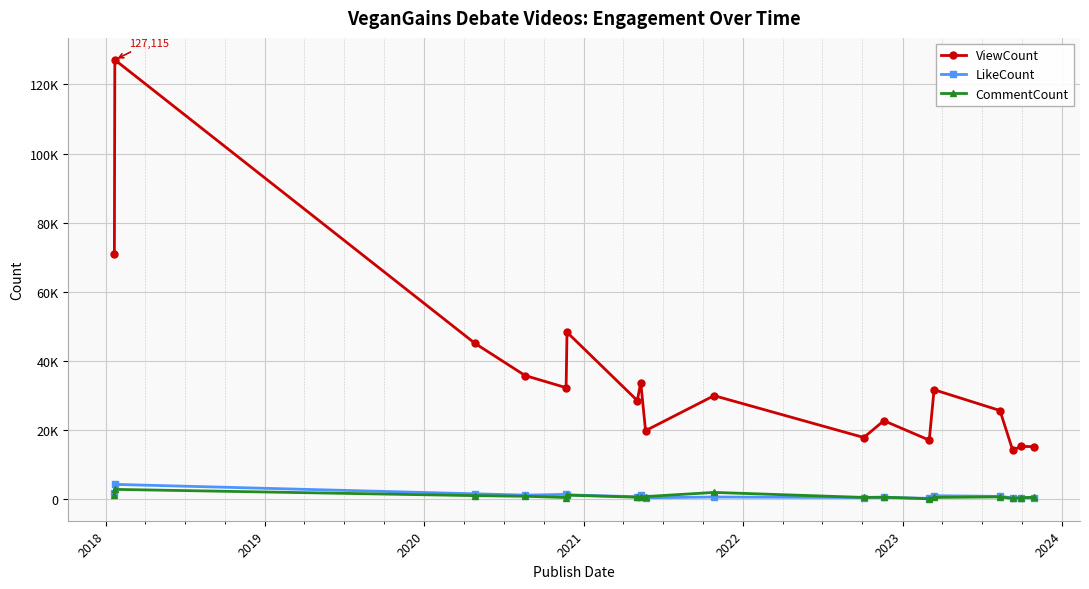

Does the chart have visible grid lines?

Yes